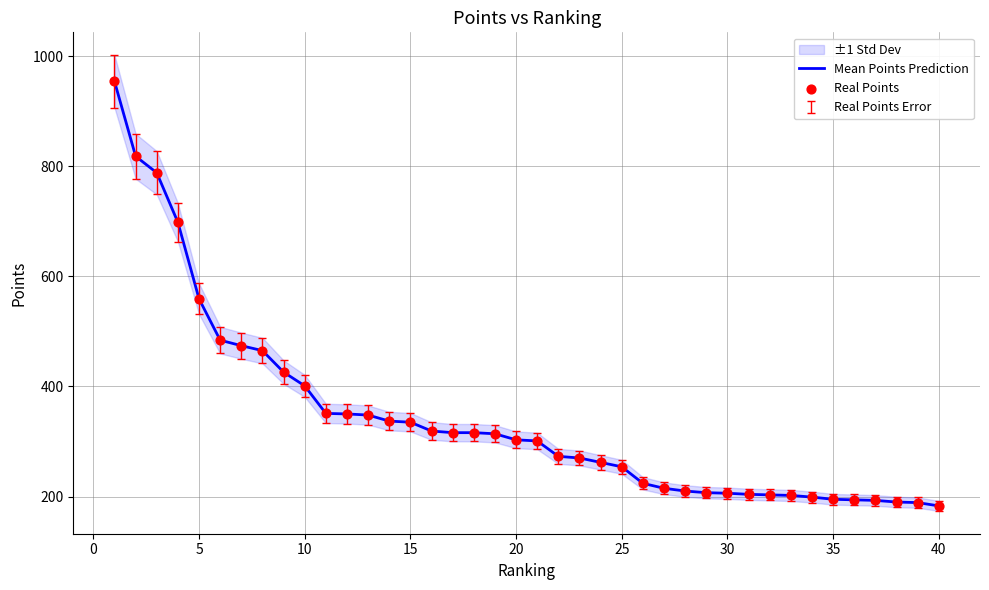

Is the value of Mean Points Prediction at 30 greater than the value of Real Points at 5?

No